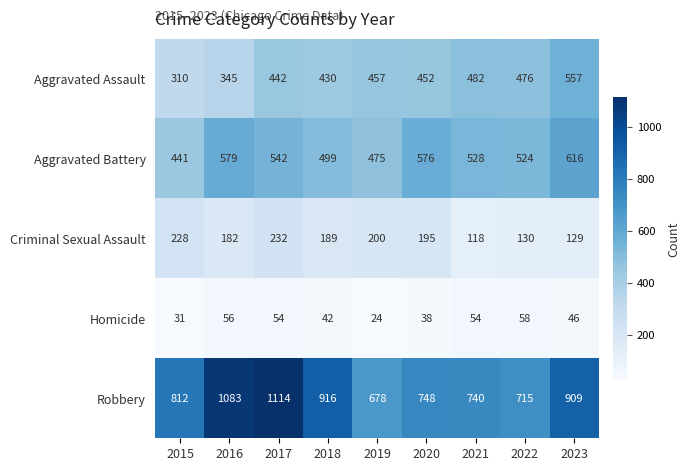

At how many categories does at least one series exceed 847?

4